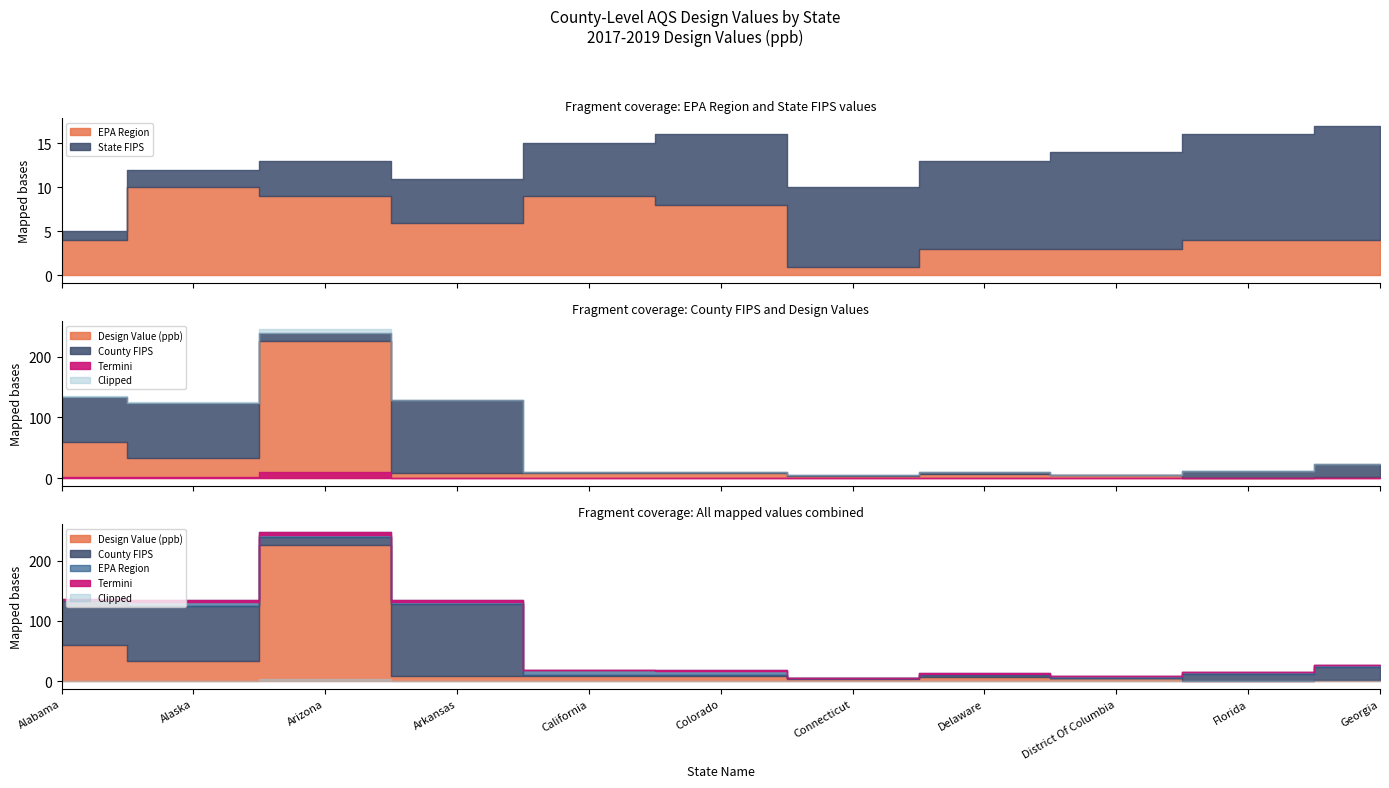

Reading right to left, what are all the values shown in this chart?

EPA Region: Georgia=4	Florida=4	District Of Columbia=3	Delaware=3	Connecticut=1	Colorado=8	California=9	Arkansas=6	Arizona=9	Alaska=10	Alabama=4
State FIPS: Georgia=13	Florida=12	District Of Columbia=11	Delaware=10	Connecticut=9	Colorado=8	California=6	Arkansas=5	Arizona=4	Alaska=2	Alabama=1
County FIPS: Georgia=21	Florida=11	District Of Columbia=1	Delaware=3	Connecticut=1	Colorado=1	California=1	Arkansas=119	Arizona=13	Alaska=90	Alabama=73
Design Value (ppb): Georgia=2	Florida=1	District Of Columbia=5	Delaware=7	Connecticut=4	Colorado=9	California=9	Arkansas=9	Arizona=226	Alaska=34	Alabama=60